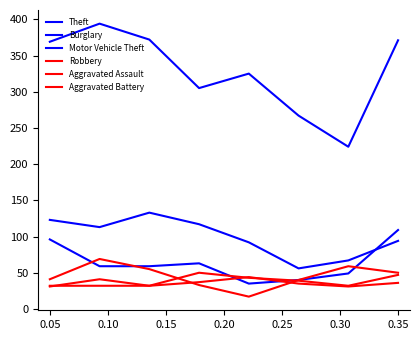

Does the chart display data point markers on the line(s)?

No